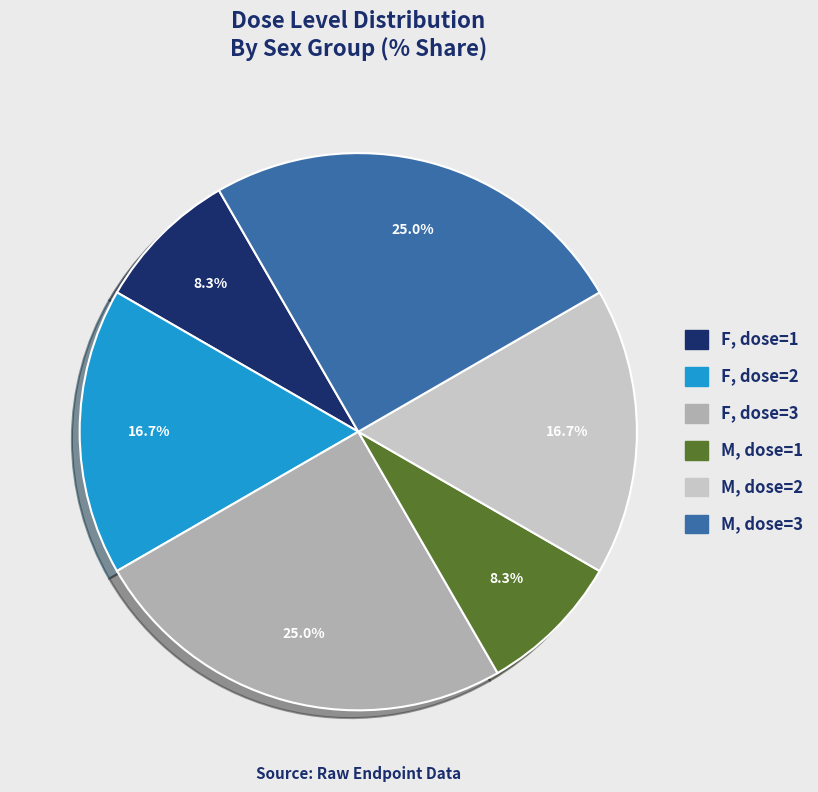

Is there any slice that represents more than half of the pie?

No